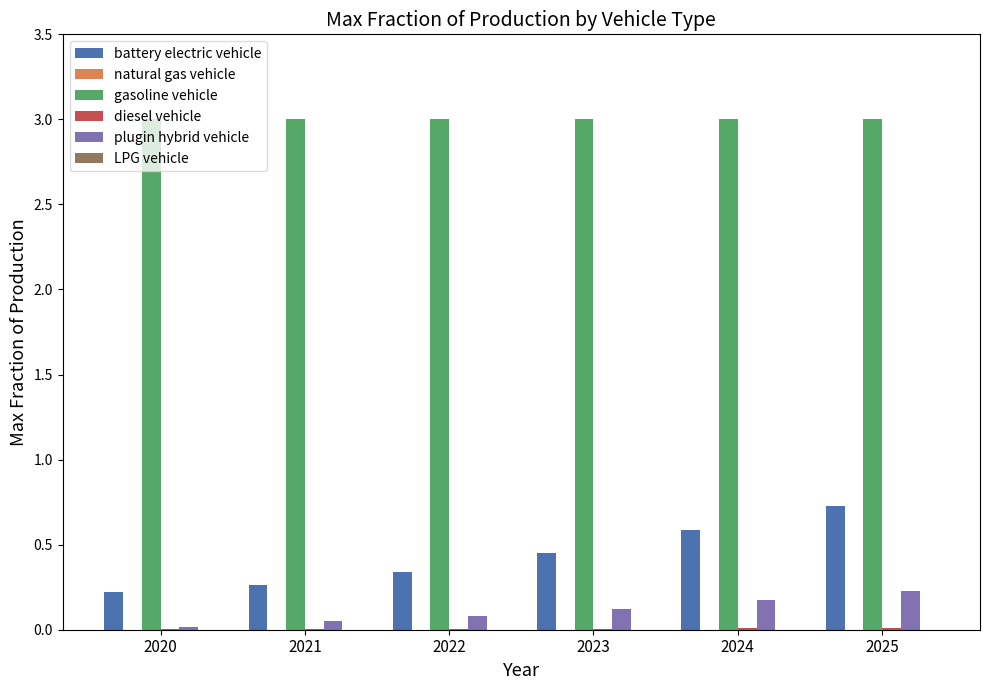

What is the approximate value of gasoline vehicle at 2021?

3.0